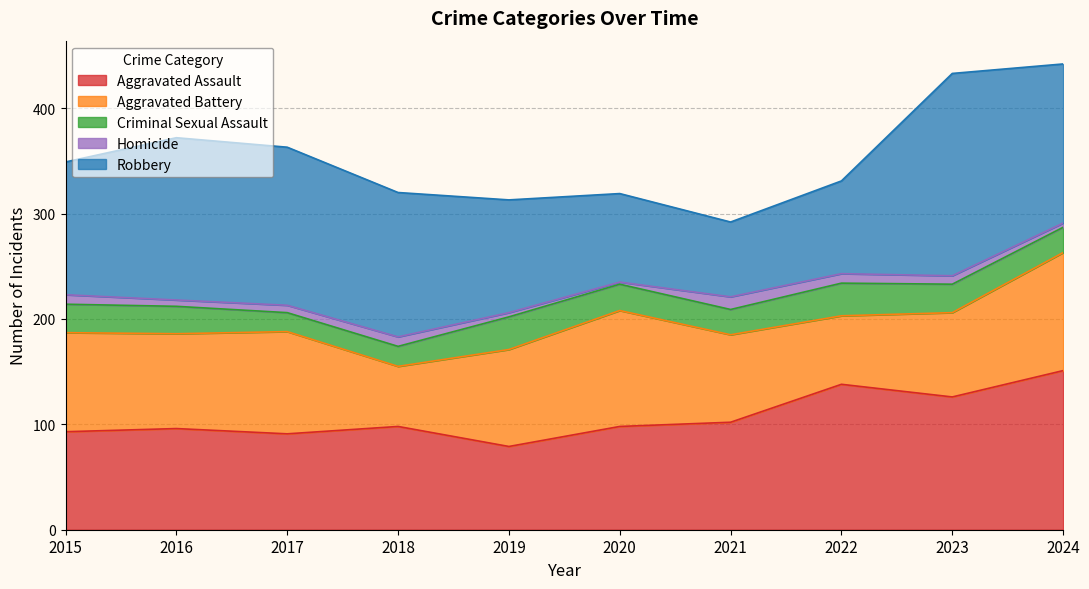

What is the spread (max minus min) of values at 2019?

103